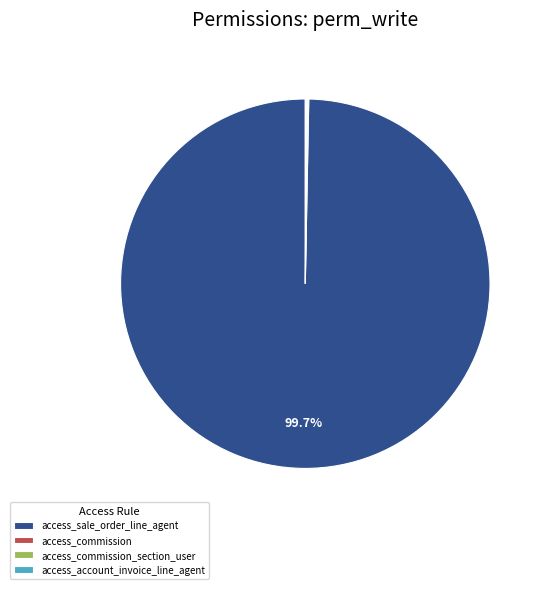

Is access_sale_order_line_agent the majority of the pie?

Yes